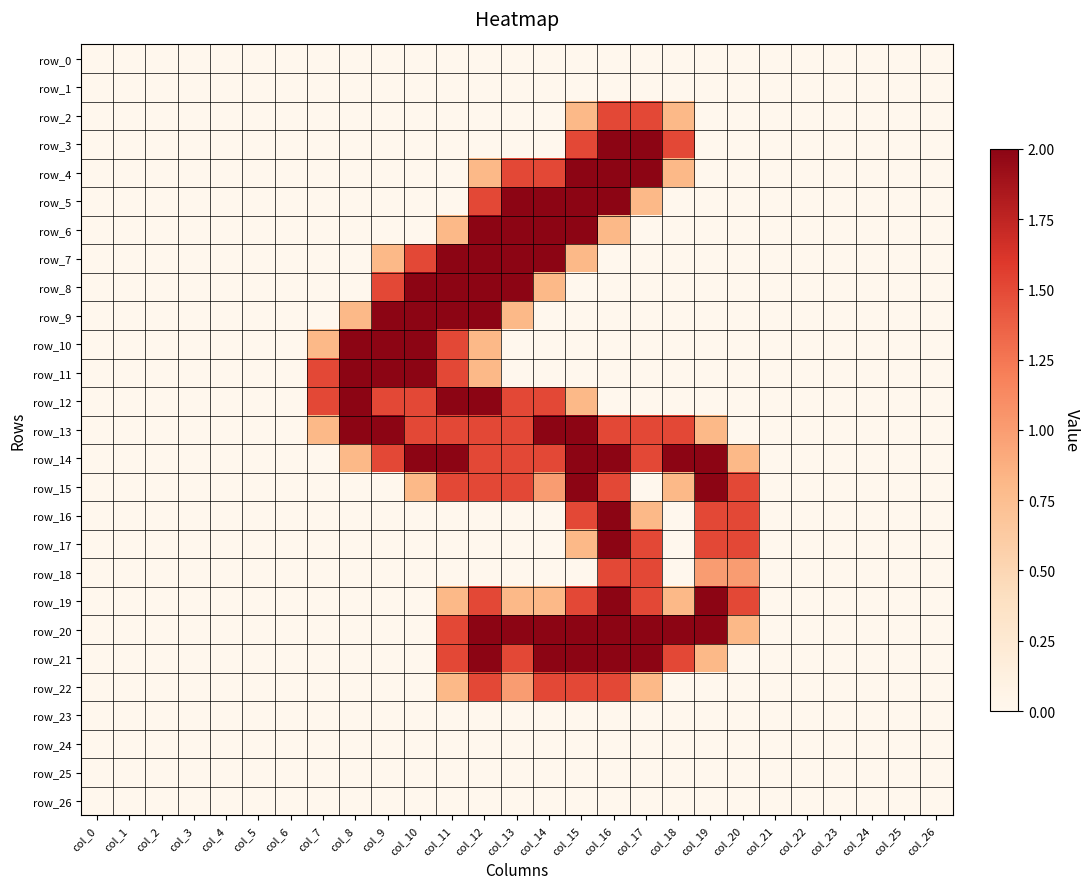

What is the total value across all series at col_10?

15.3